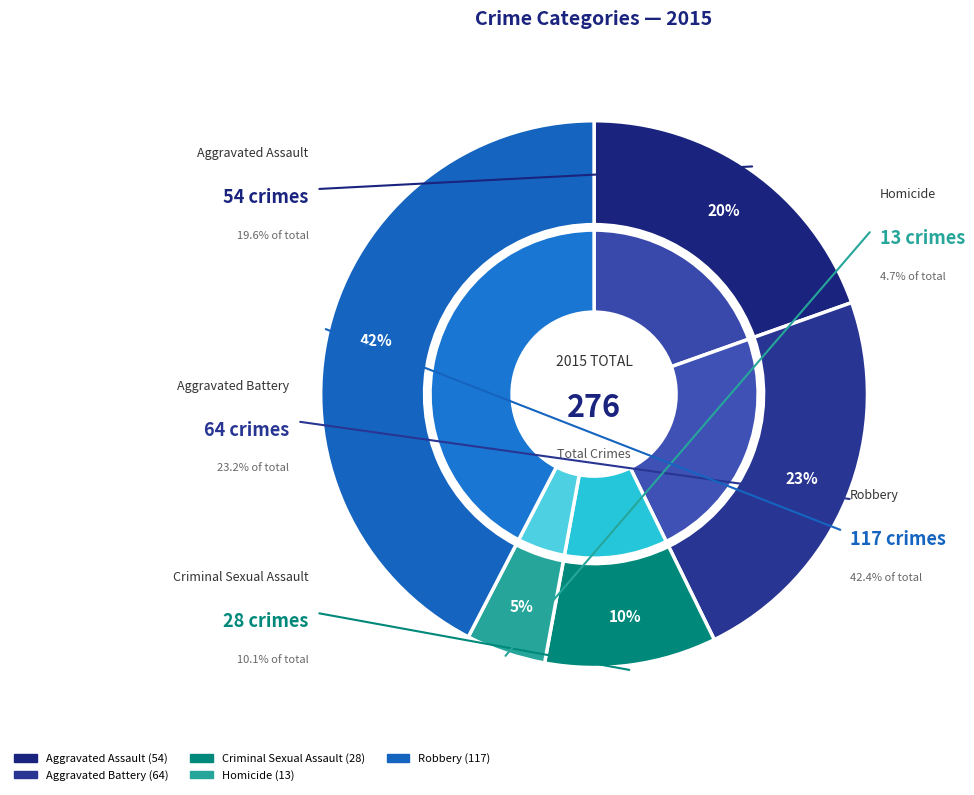

What percentage is the Aggravated Battery slice, to the nearest percent?

23%